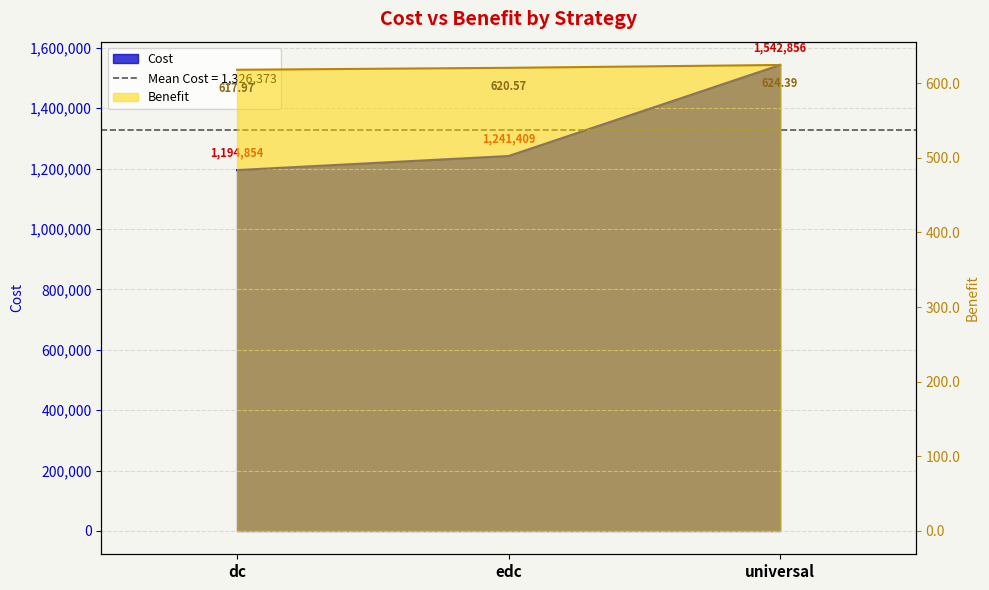

Reading right to left, transcribe all the data shown in this chart.

Benefit: 624.4	620.6	618.0
Cost: 1542856.2	1241408.6	1194853.5